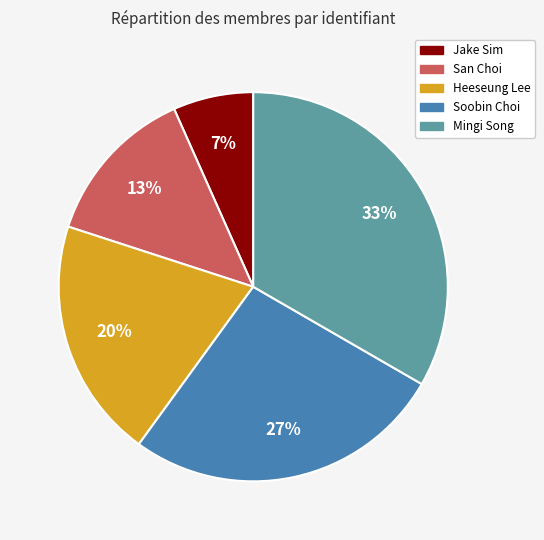

What is the smallest slice in the pie chart?

Jake Sim